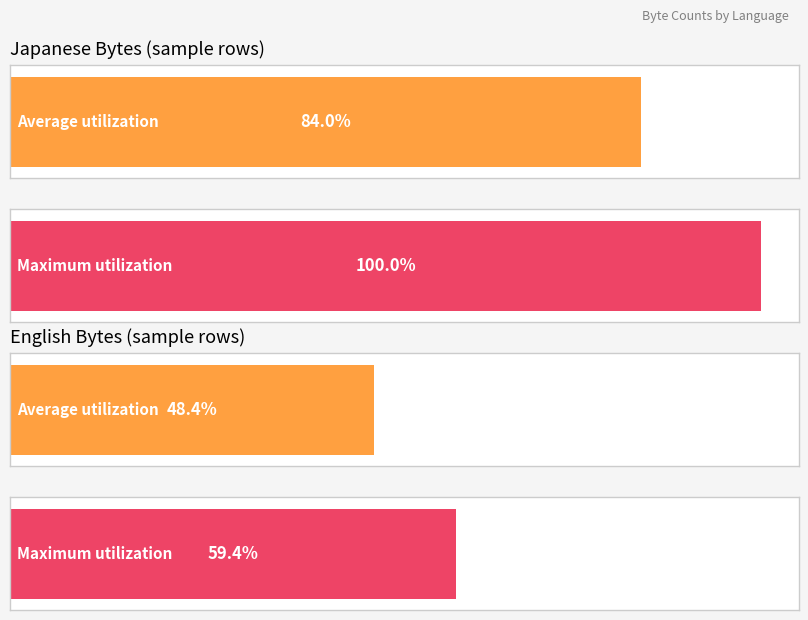

Which series has the largest range (max minus min)?

Japanese Bytes